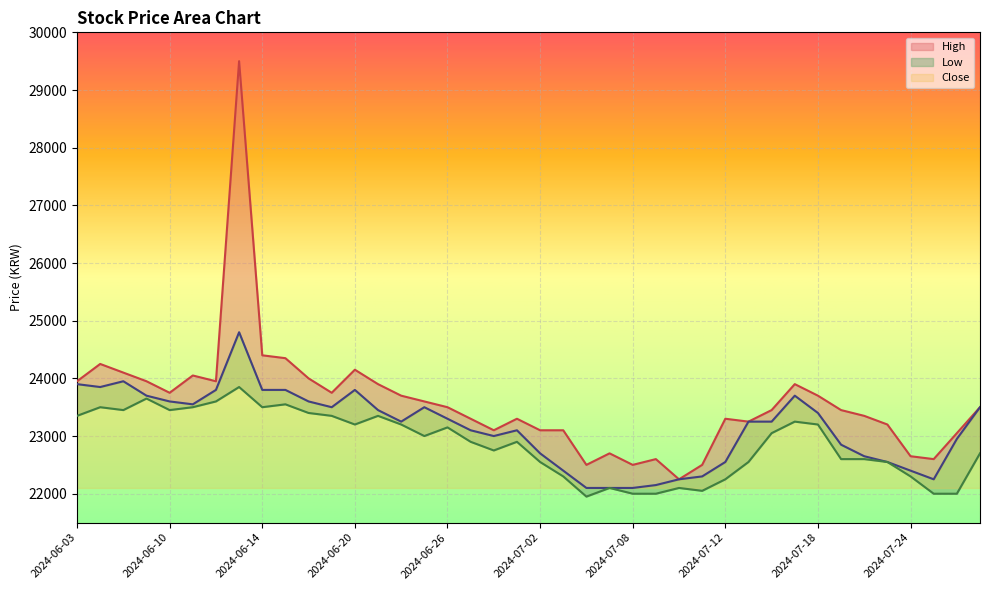

List the labels in order of Low value, largest first.

2024-06-13, 2024-06-07, 2024-06-12, 2024-06-17, 2024-06-04, 2024-06-11, 2024-06-14, 2024-06-05, 2024-06-10, 2024-06-18, 2024-06-03, 2024-06-19, 2024-06-21, 2024-07-17, 2024-06-20, 2024-06-24, 2024-07-18, 2024-06-26, 2024-07-16, 2024-06-25, 2024-06-27, 2024-07-01, 2024-06-28, 2024-07-29, 2024-07-19, 2024-07-22, 2024-07-02, 2024-07-15, 2024-07-23, 2024-07-03, 2024-07-24, 2024-07-12, 2024-07-05, 2024-07-10, 2024-07-11, 2024-07-08, 2024-07-09, 2024-07-25, 2024-07-26, 2024-07-04